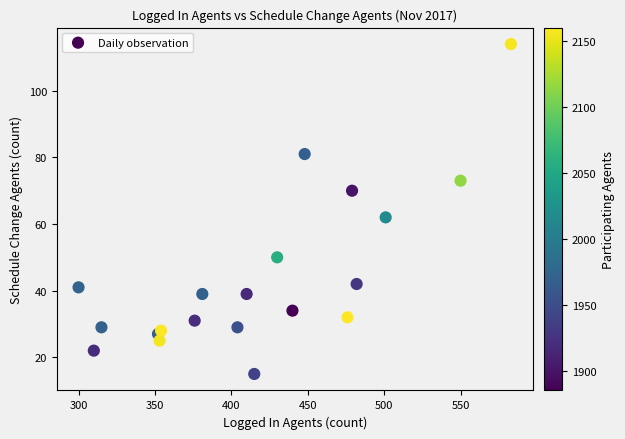

What Y value in the scatter plot is closest to 64?

62